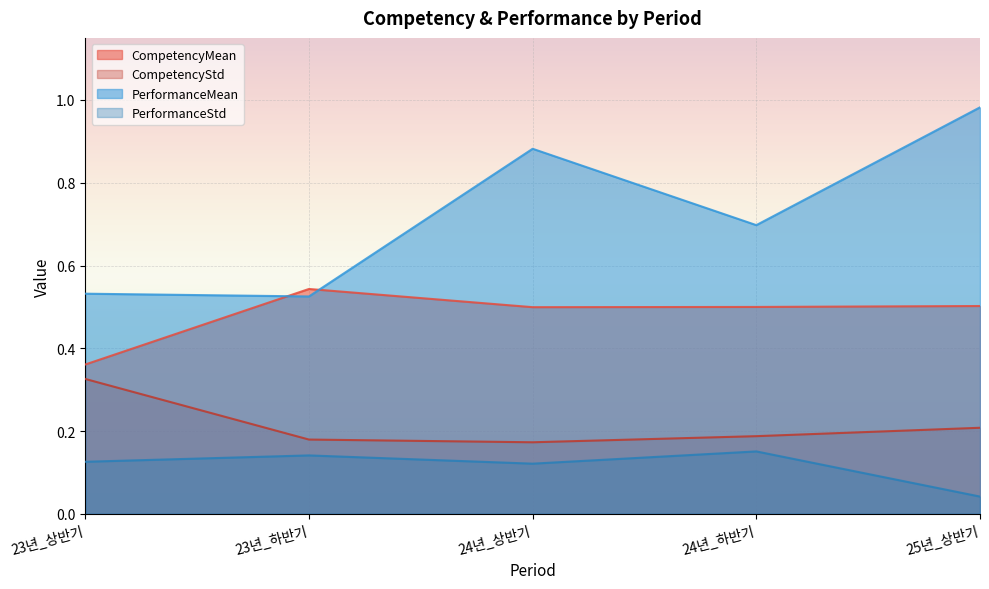

At which category does CompetencyMean reach its first local valley?

24년_상반기